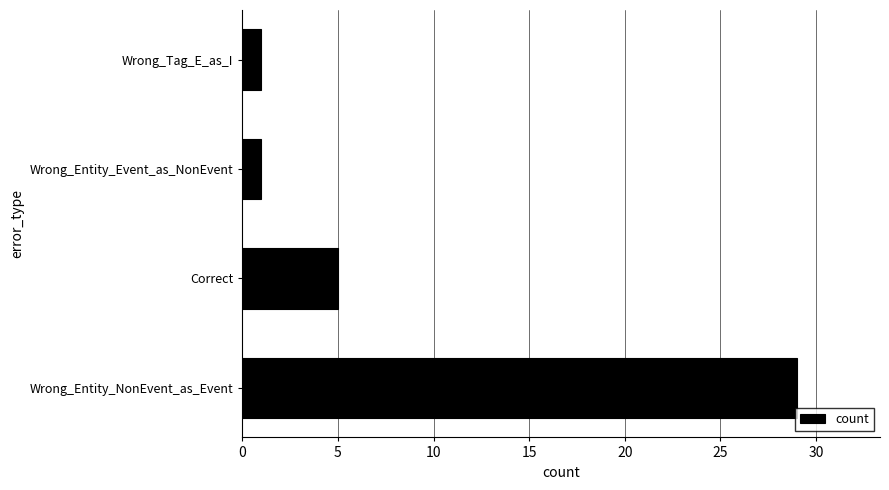

How many values are between 1 and 29?

4